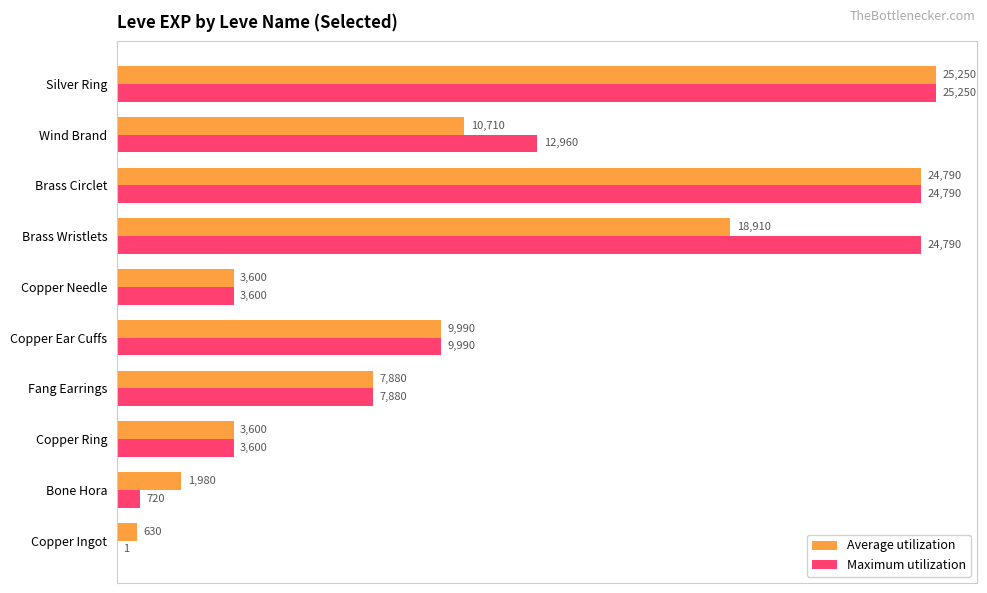

Which category has the highest value across all series?

Silver Ring